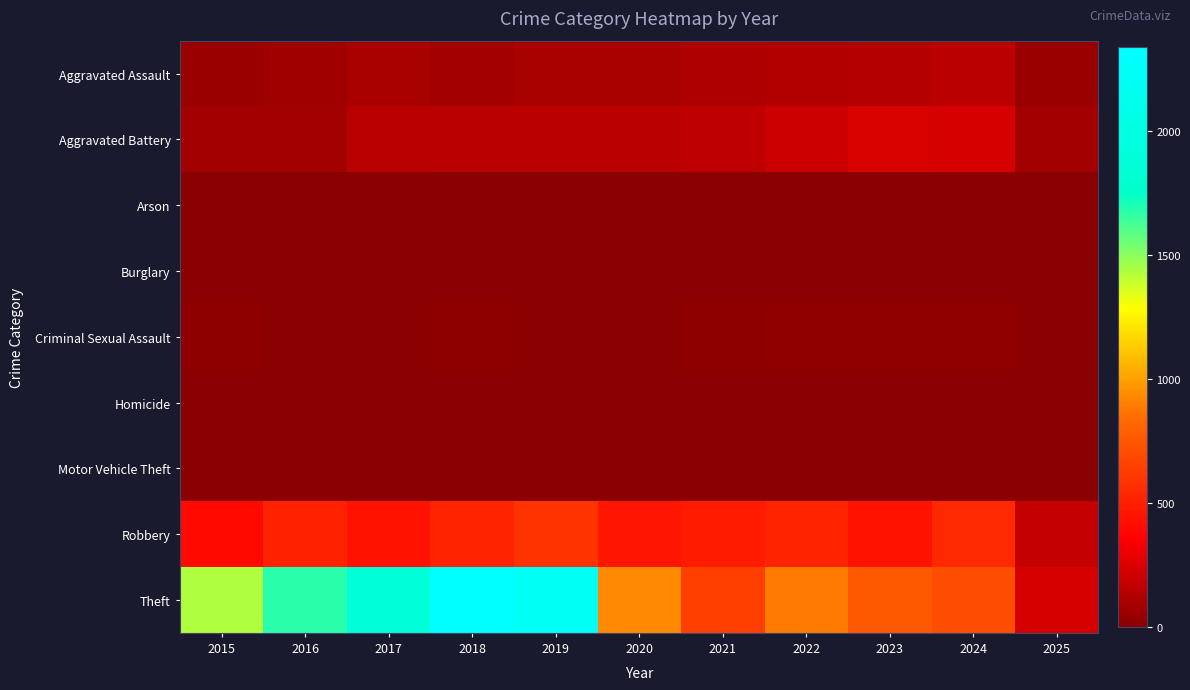

Which label corresponds to the largest value in the chart?

2018